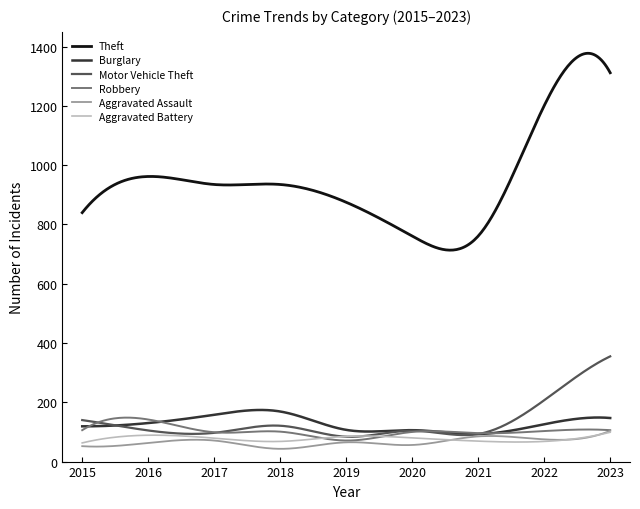

What is the maximum value shown in the chart?

1377.6